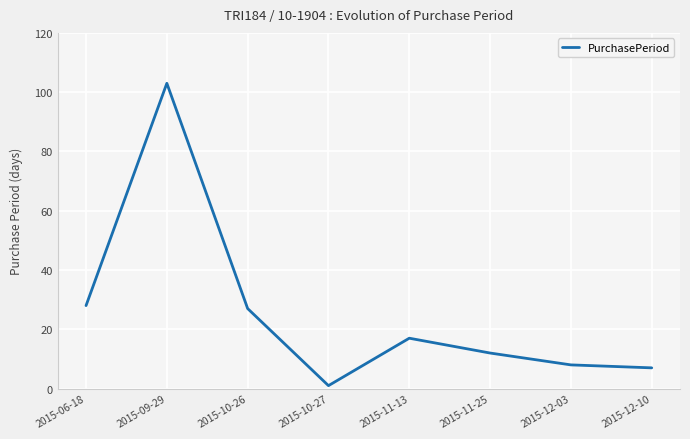

What is the ratio of the value at 2015-09-29 to the value at 2015-11-25?

8.6